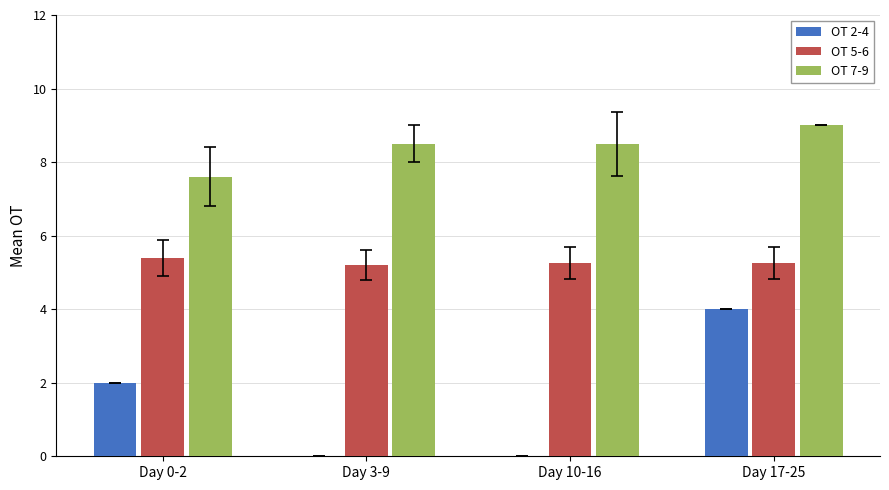

The value of OT 2-4 at Day 17-25 is 4.0. True or false?

True